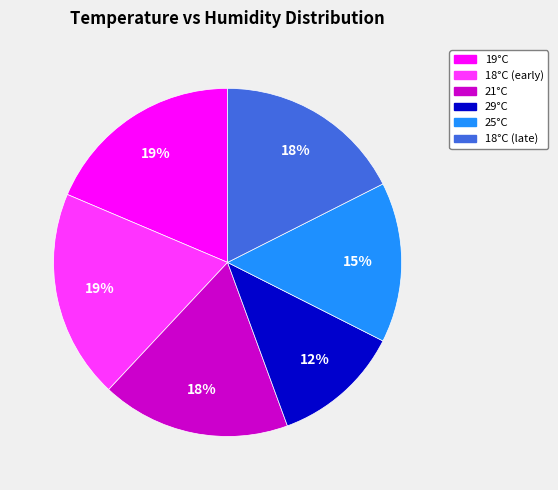

To the nearest percent, what is the average slice percentage?

17%